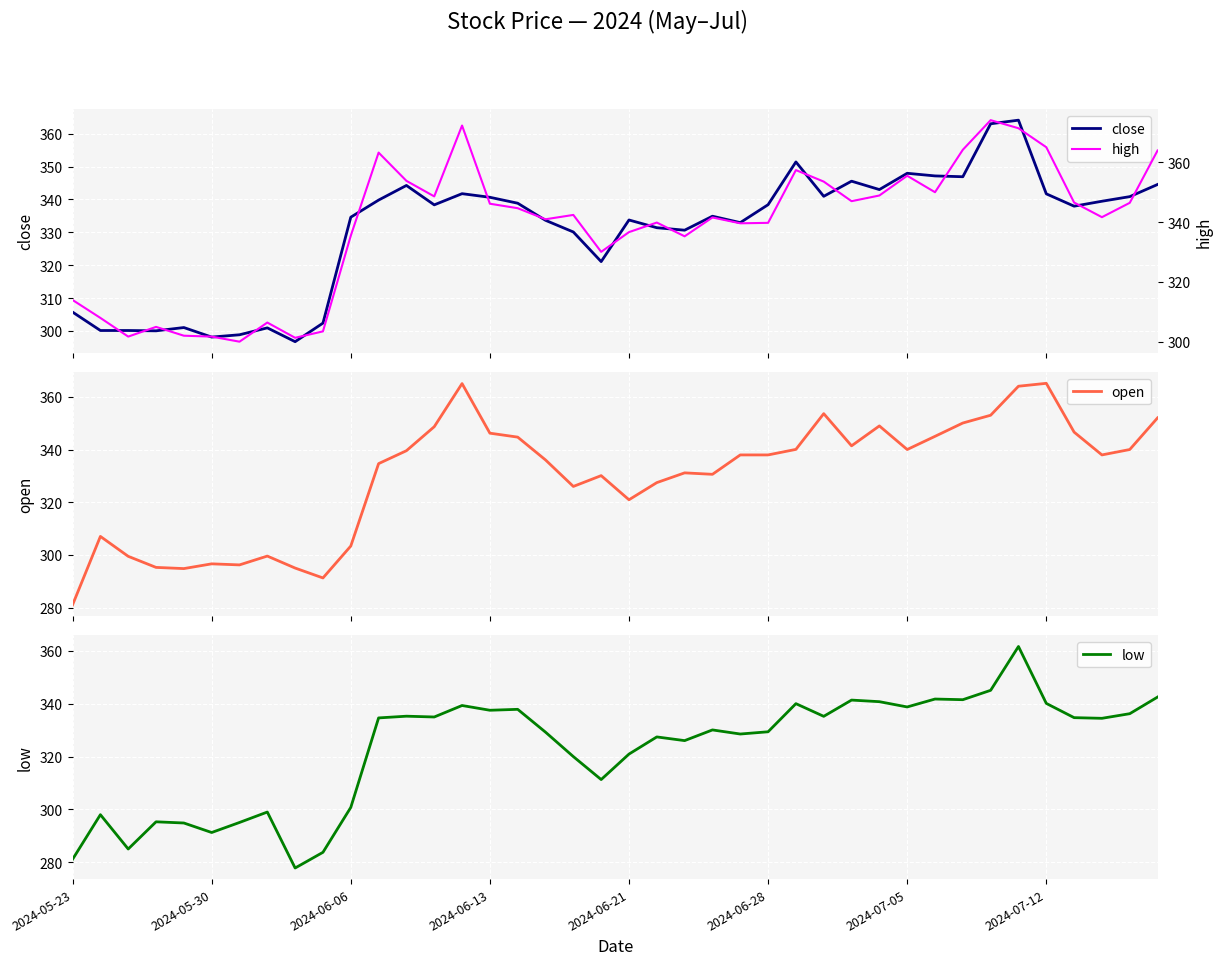

True or false: high and close cross at least once.

False